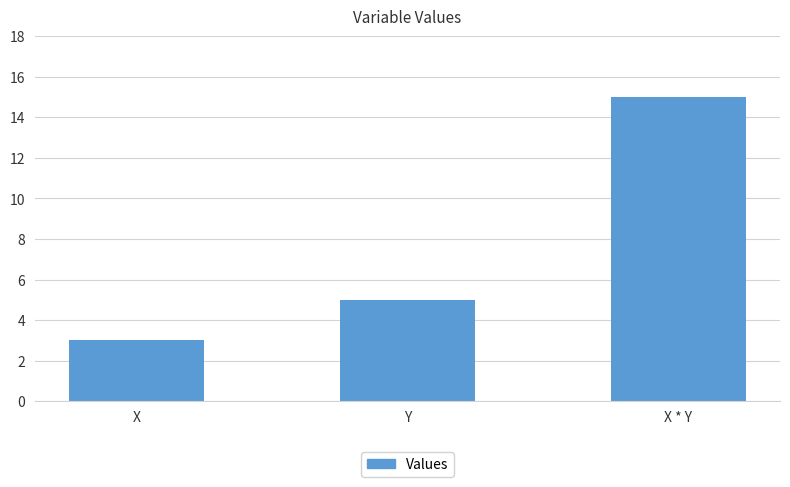

What is the smallest value displayed?

3